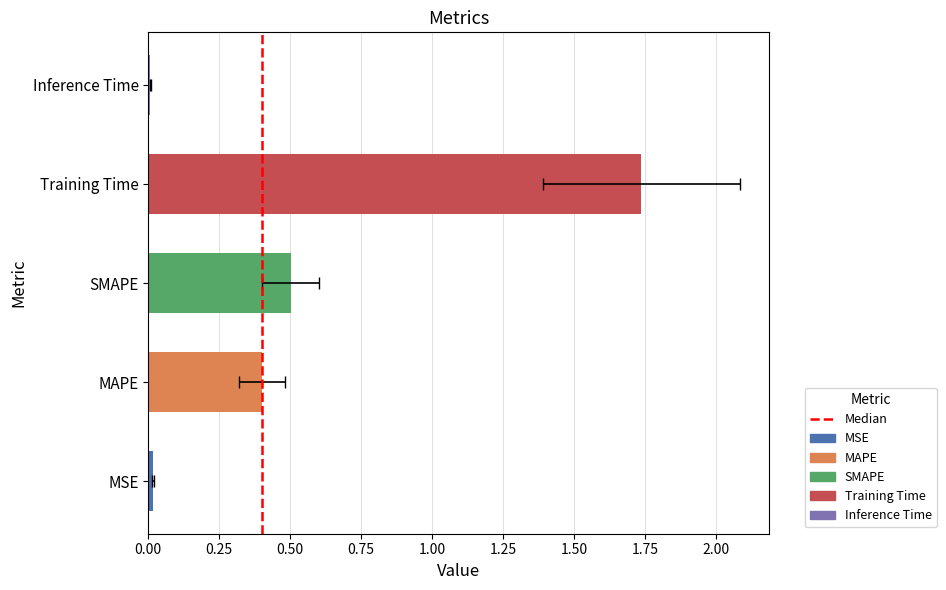

What is the maximum value shown in the chart?

1.7